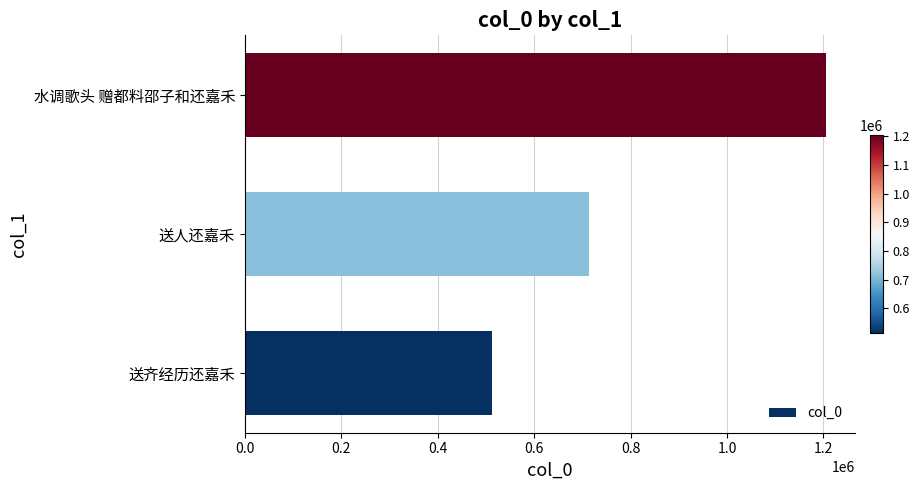

What is the change in value from 送齐经历还嘉禾 to 送人还嘉禾?

+202359